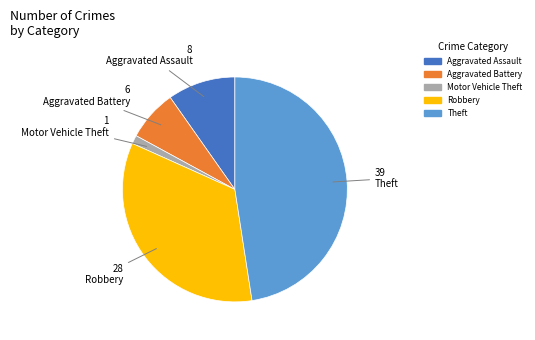

Between Aggravated Assault and Robbery, which is larger?

Robbery